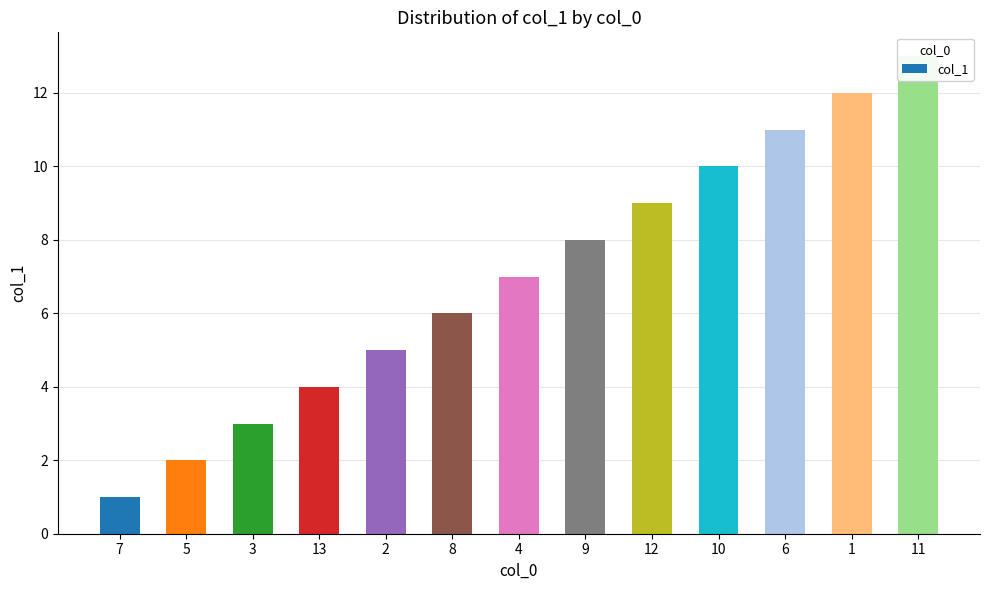

What is the label of the 13th bar from the right?

7